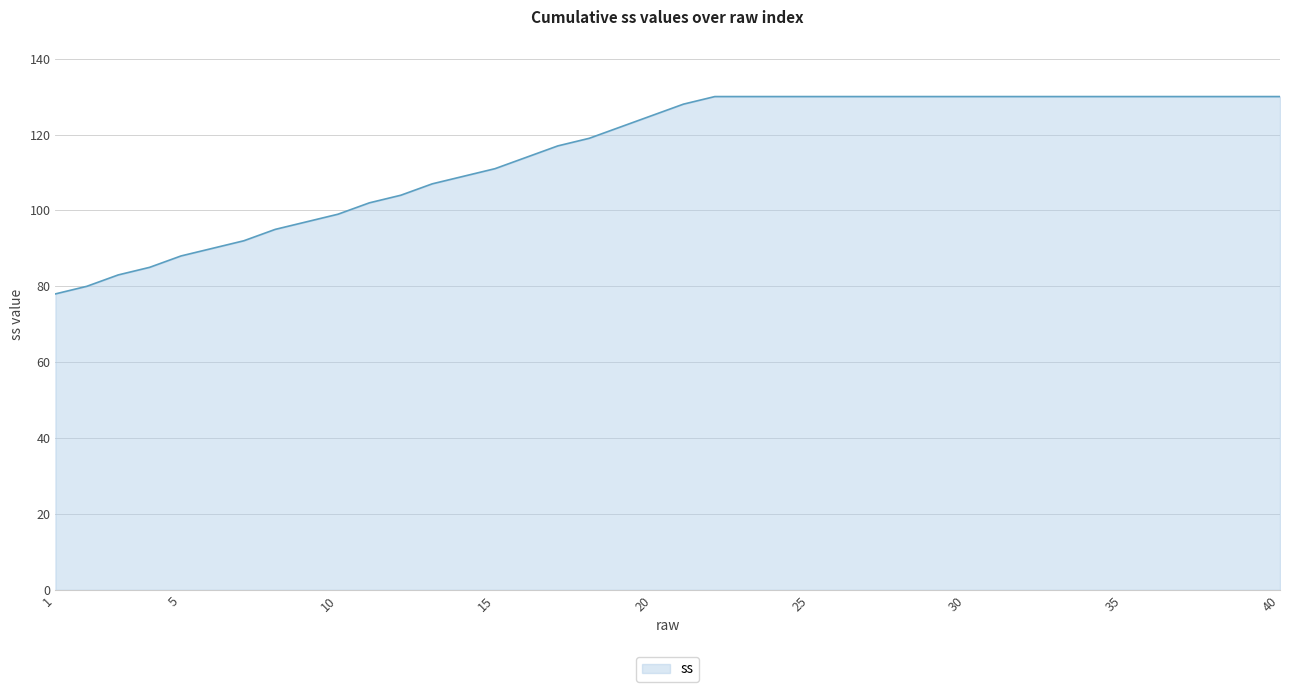

What is the smallest value displayed?

78